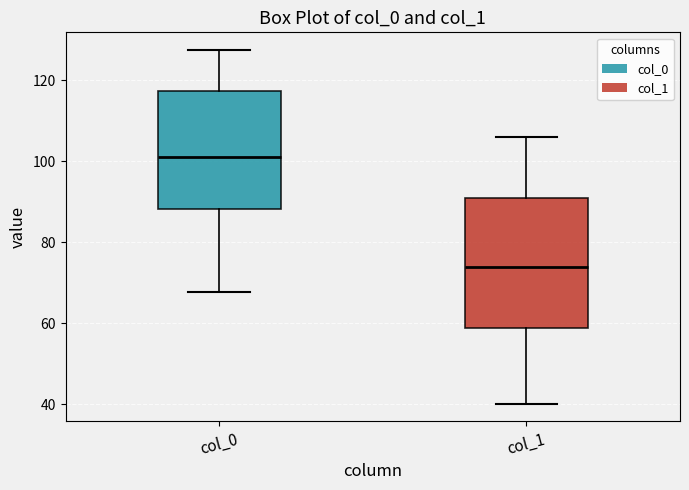

Which box's median line is the highest?

col_0